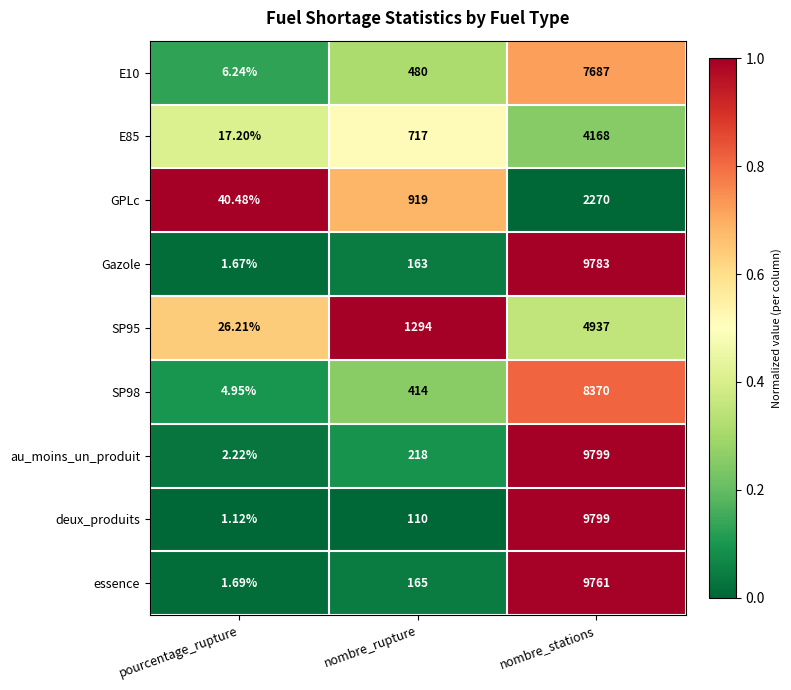

Which series has the widest spread of values?

deux_produits